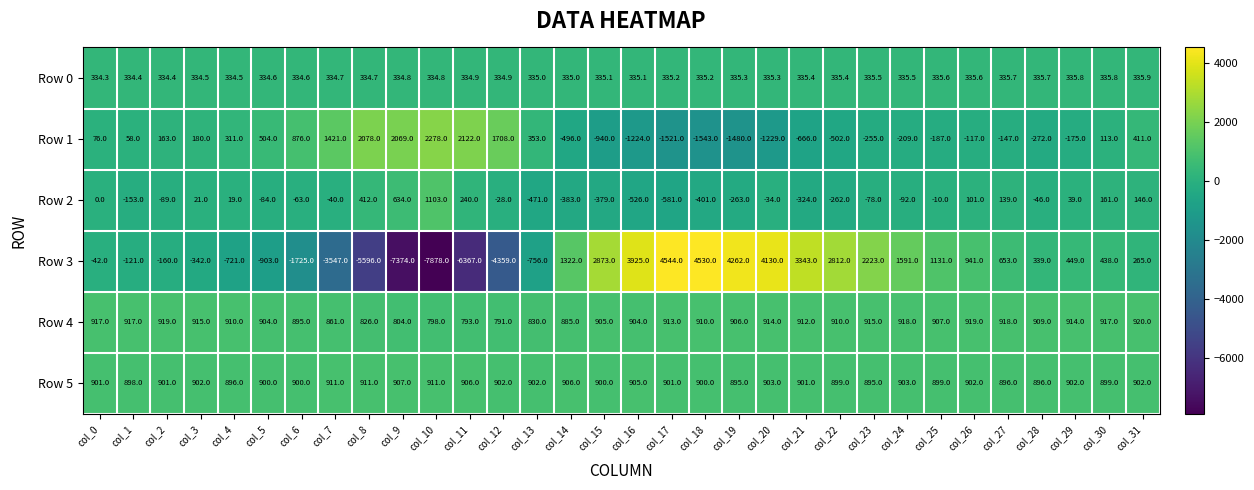

What value does the Row 0 series have at col_24?

335.5